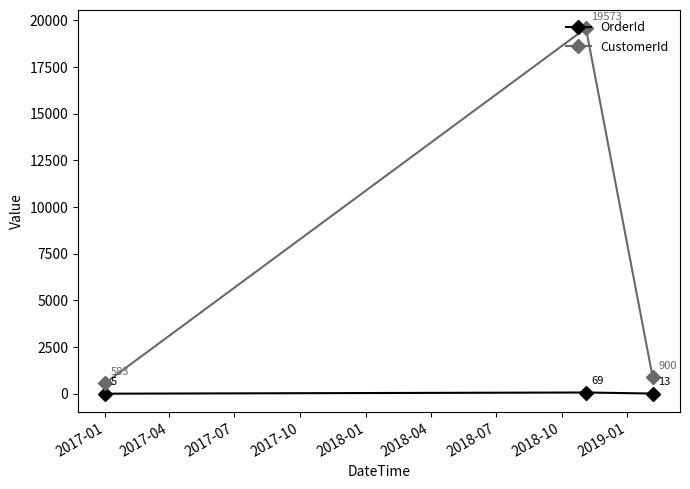

How many OrderId values are between 5 and 69?

3